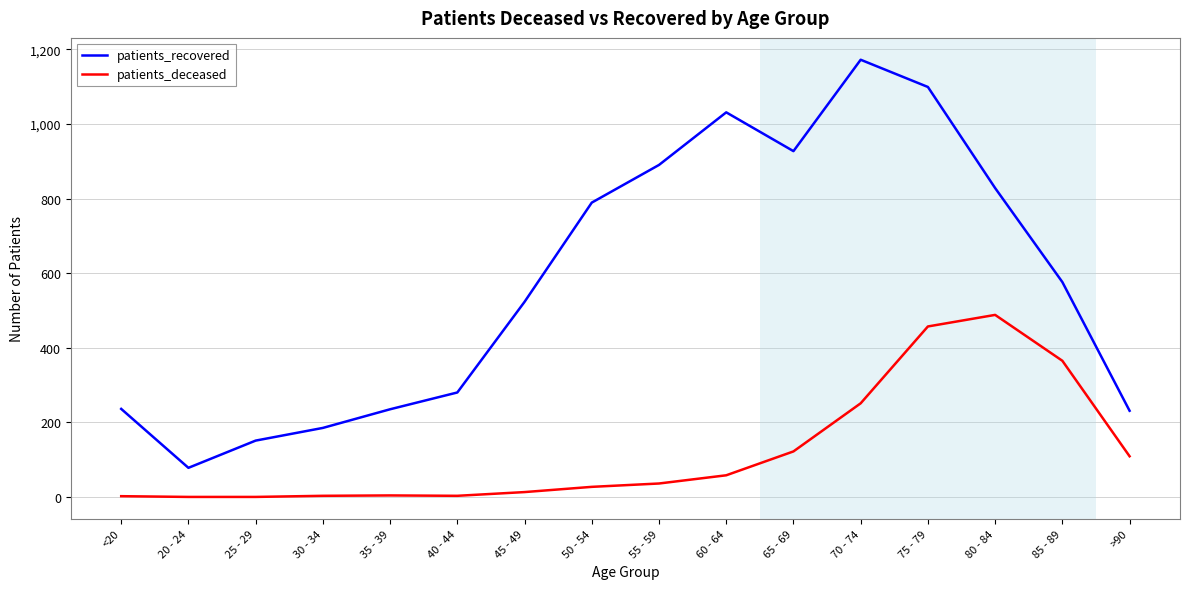

The value of patients_deceased at 60 - 64 is 58. True or false?

True